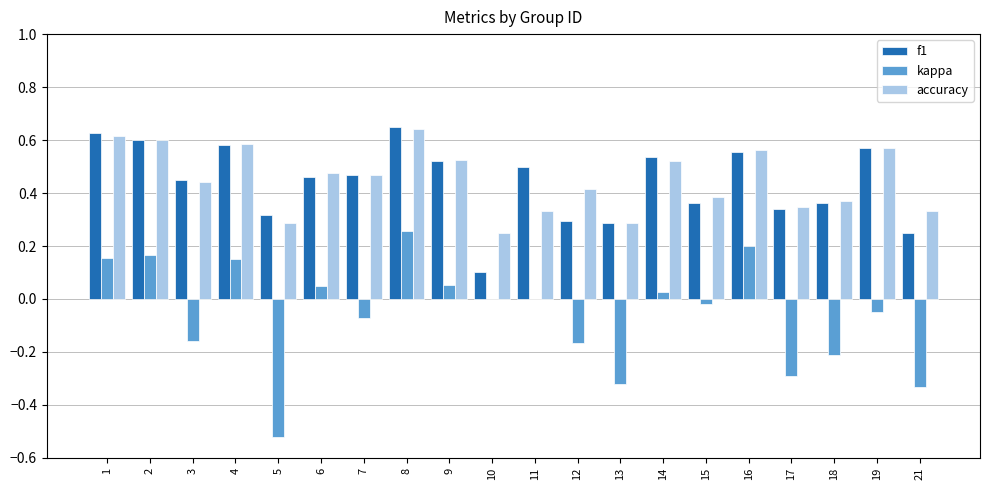

The f1 series shows 0.6 at 16. True or false?

True